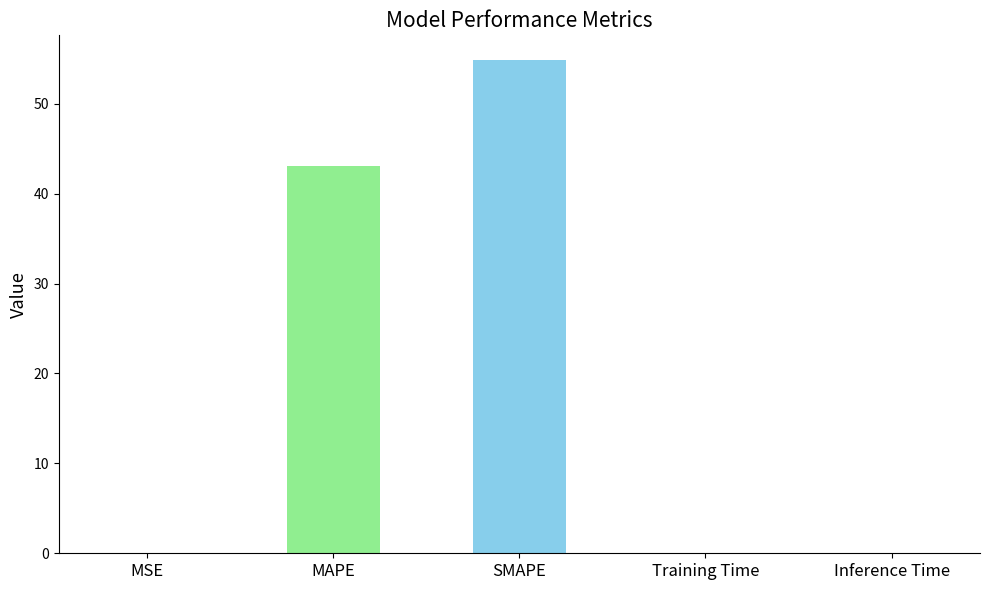

Which has a higher value, Training Time or SMAPE?

SMAPE